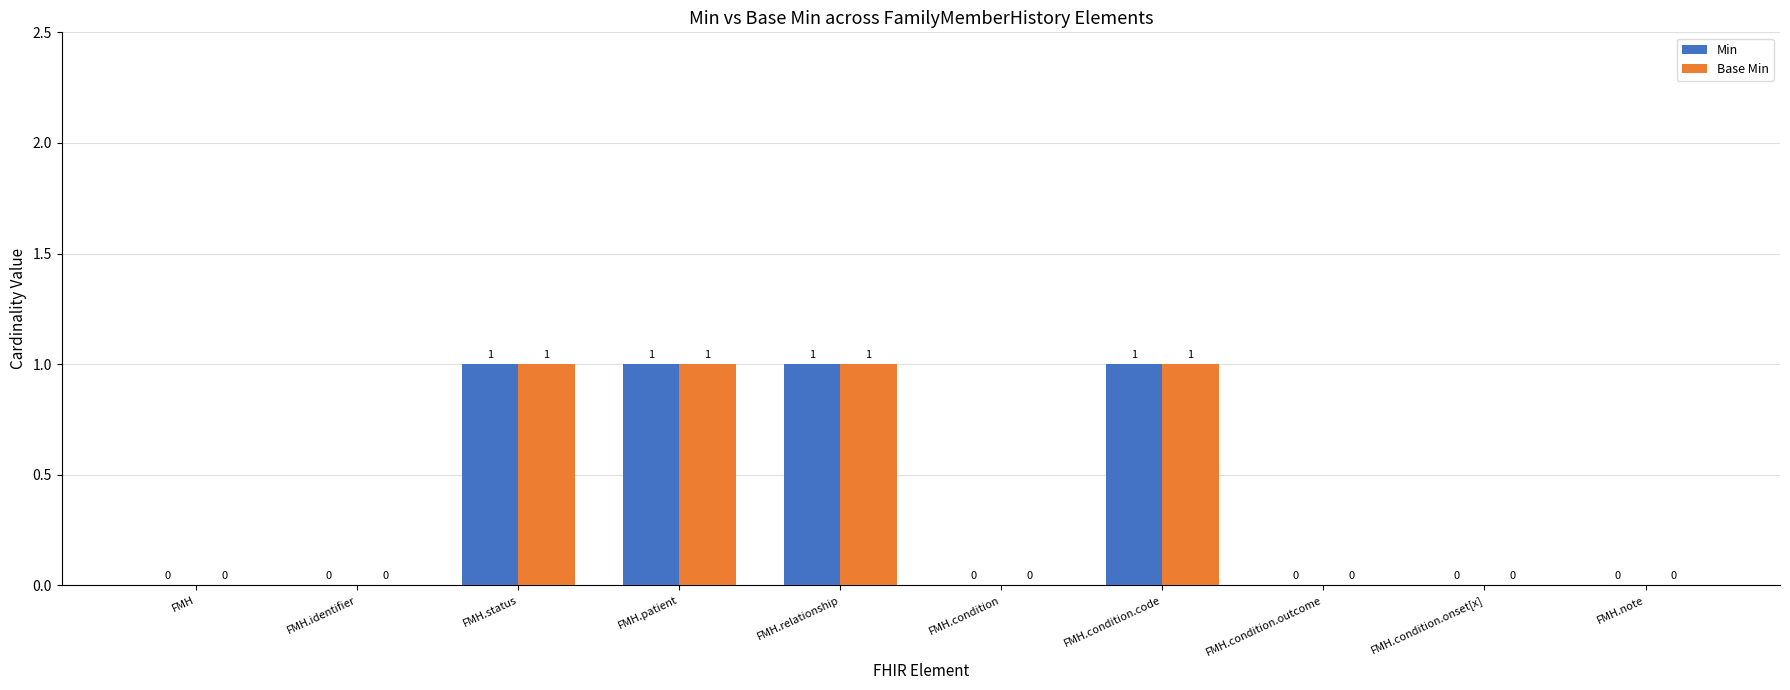

Is it true that Base Min equals 0 at FMH.note?

True